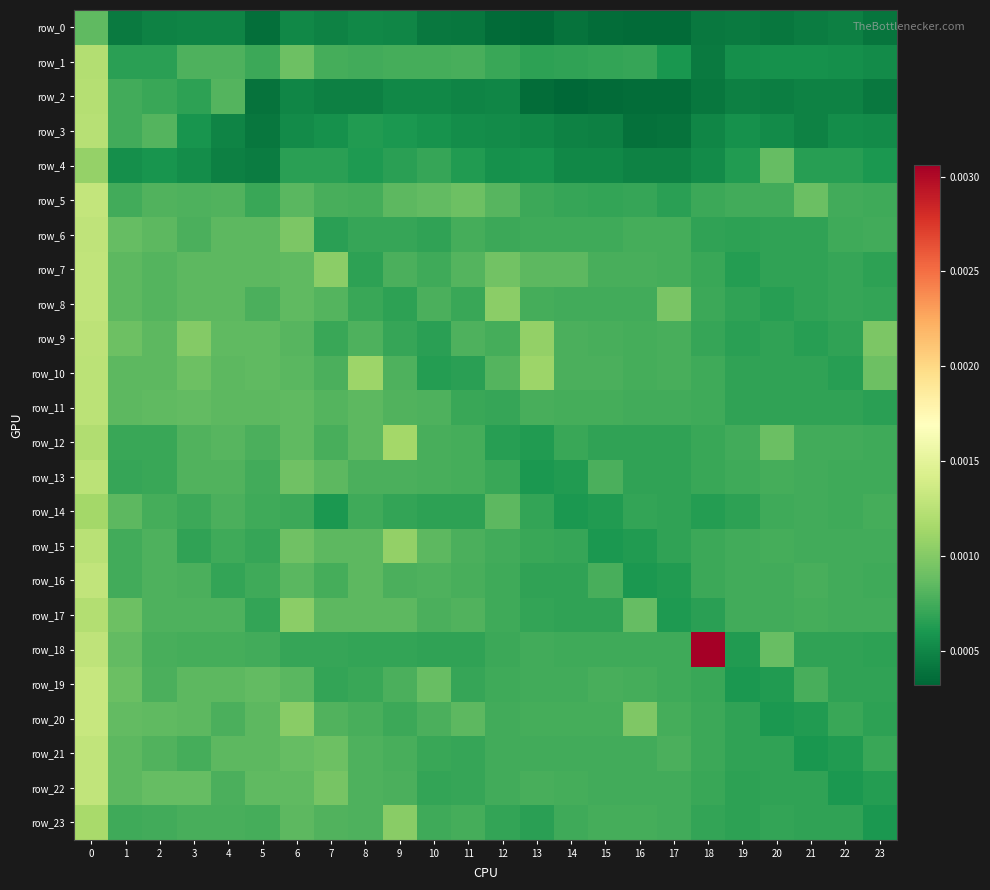

Where is row_1 nearest to the value 0?

18